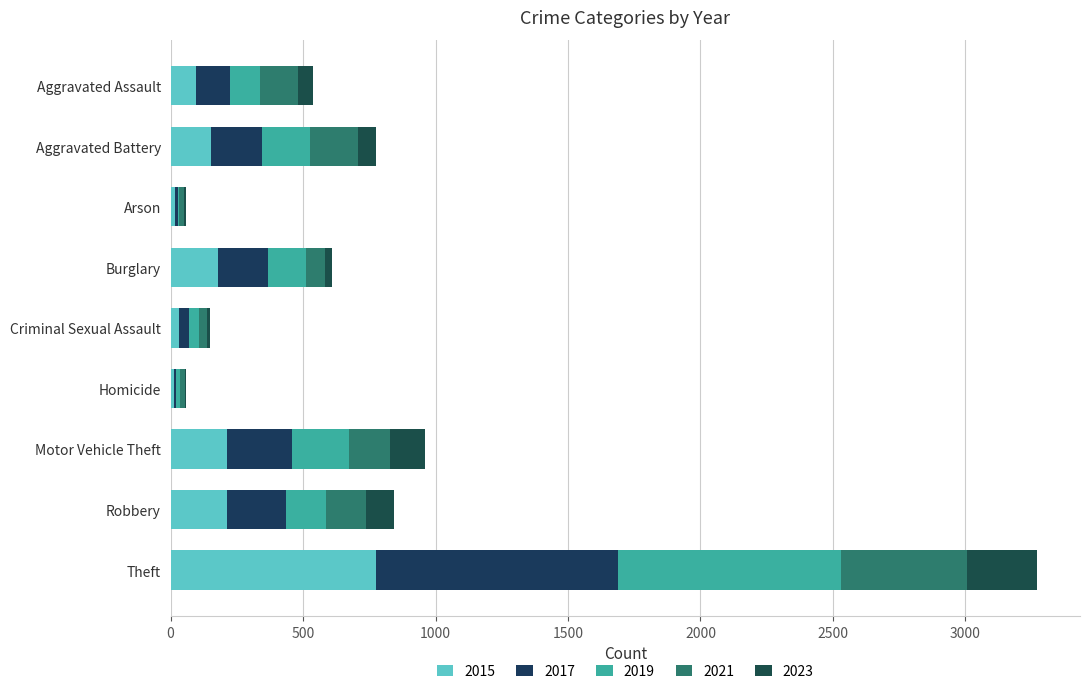

How many distinct data groups are displayed?

5